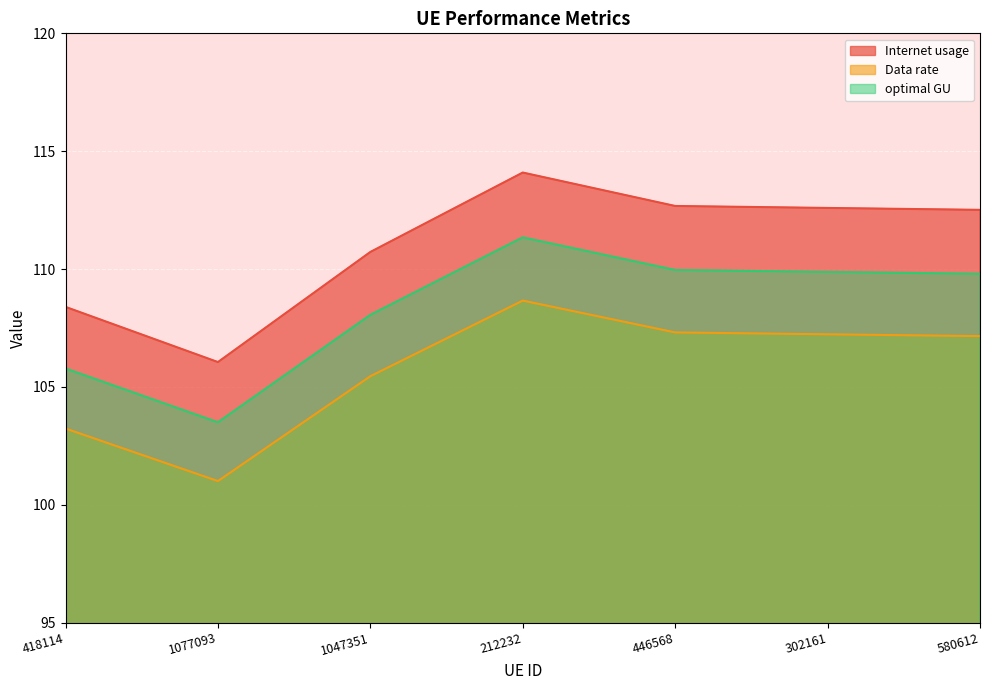

True or false: Data rate and optimal GU intersect in this chart.

False